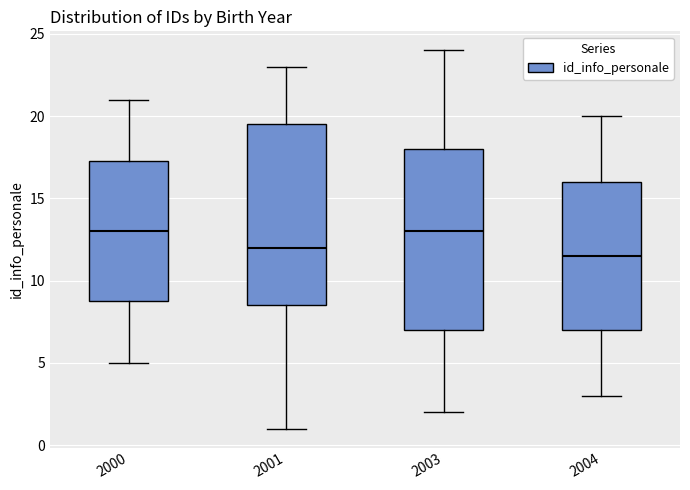

Reading left to right, read every box against the y-axis: the position of its median line, the range the box covers, and the ends of its whiskers. The values are not printed on the chart, so give them approximately, as read against the axis.

2000: median 13.0, box 9.0 to 17.5, whiskers 5.0 to 21.0
2001: median 12.0, box 8.5 to 19.5, whiskers 1.0 to 23.0
2003: median 13.0, box 7.0 to 18.0, whiskers 2.0 to 24.0
2004: median 11.5, box 7.0 to 16.0, whiskers 3.0 to 20.0